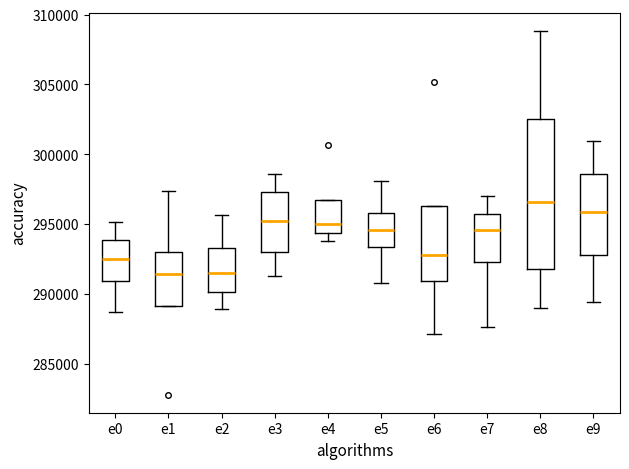

Reading left to right, read every box against the y-axis: the position of its median line, the range the box covers, and the ends of its whiskers. The values are not printed on the chart, so give them approximately, as read against the axis.

e0: median 292500, box 291000 to 294000, whiskers 288500 to 295000
e1: median 291500, box 289000 to 293000, whiskers 289000 to 297500
e2: median 291500, box 290000 to 293500, whiskers 289000 to 295500
e3: median 295000, box 293000 to 297500, whiskers 291500 to 298500
e4: median 295000, box 294500 to 296500, whiskers 294000 to 296500
e5: median 294500, box 293500 to 296000, whiskers 291000 to 298000
e6: median 293000, box 291000 to 296500, whiskers 287000 to 296500
e7: median 294500, box 292500 to 295500, whiskers 287500 to 297000
e8: median 296500, box 292000 to 302500, whiskers 289000 to 309000
e9: median 296000, box 293000 to 298500, whiskers 289500 to 301000